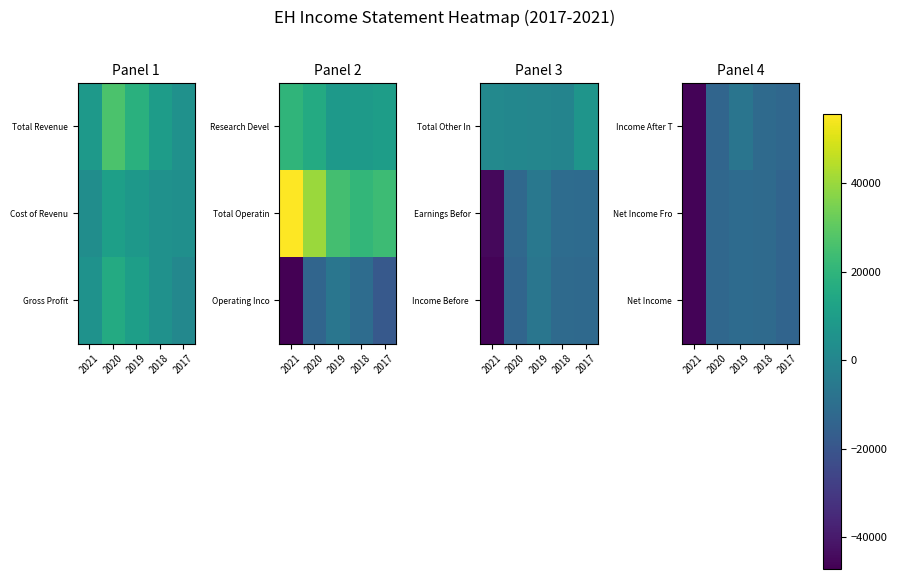

Count the number of categories in the chart.

5